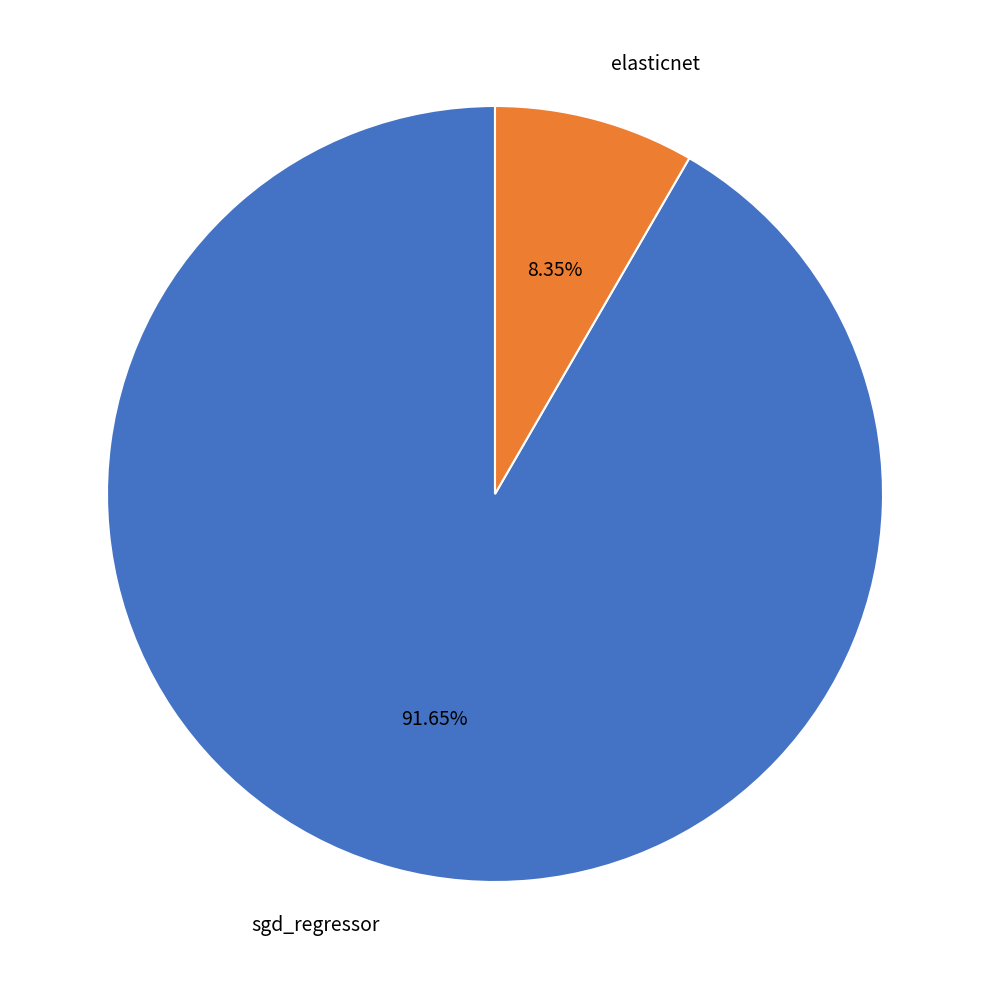

True or false: elasticnet accounts for 8% of the total.

True